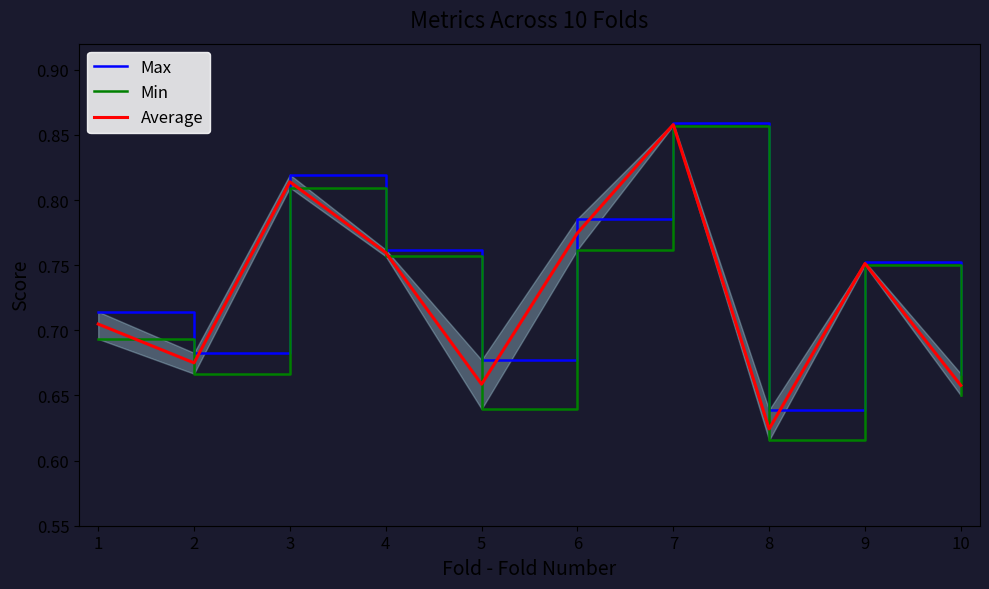

Reading right to left, transcribe all the data shown in this chart.

Max: 10=0.7	9=0.8	8=0.6	7=0.9	6=0.8	5=0.7	4=0.8	3=0.8	2=0.7	1=0.7
Min: 10=0.7	9=0.8	8=0.6	7=0.9	6=0.8	5=0.6	4=0.8	3=0.8	2=0.7	1=0.7
Average: 10=0.7	9=0.8	8=0.6	7=0.9	6=0.8	5=0.7	4=0.8	3=0.8	2=0.7	1=0.7